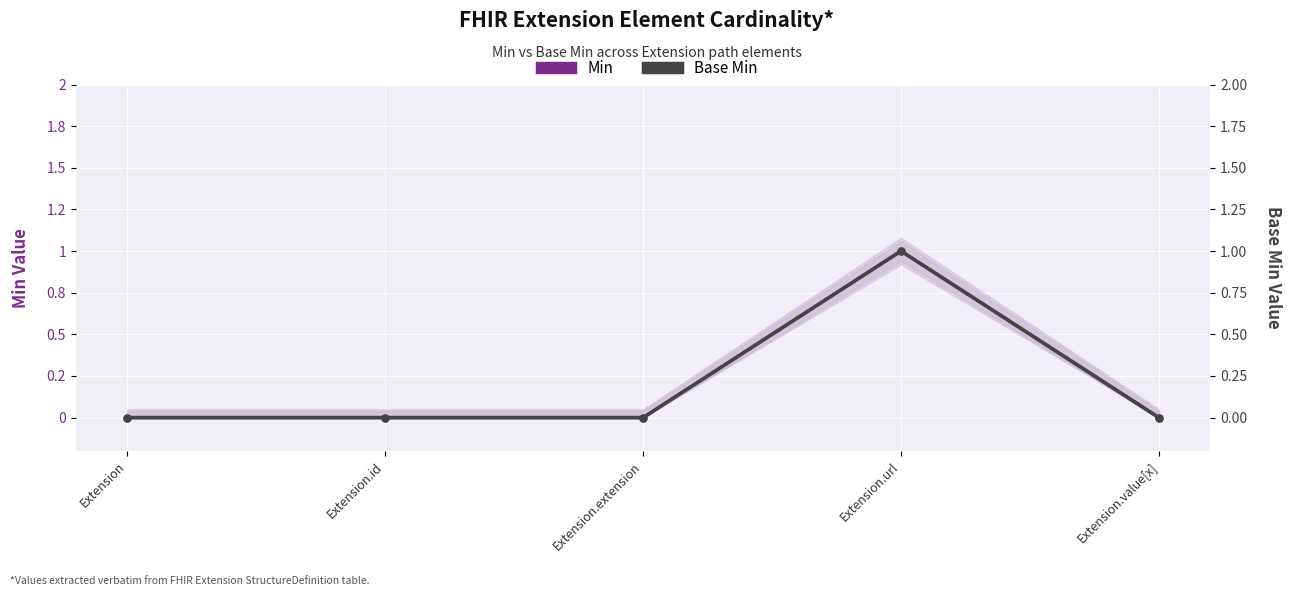

What is the label of the 5th point from the right?

Extension